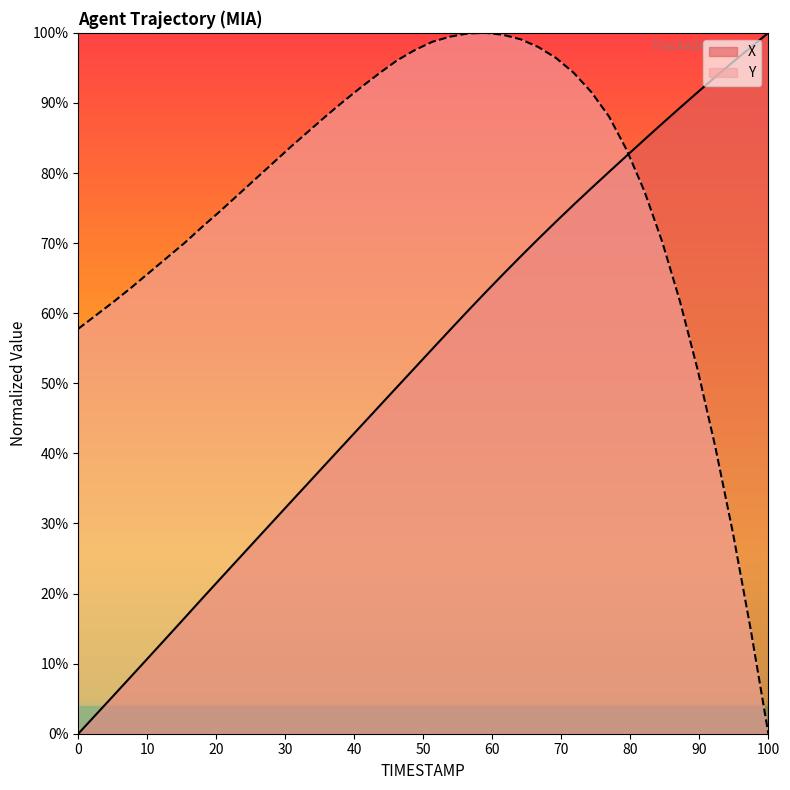

What is the label of the 14th point from the left?

93.3